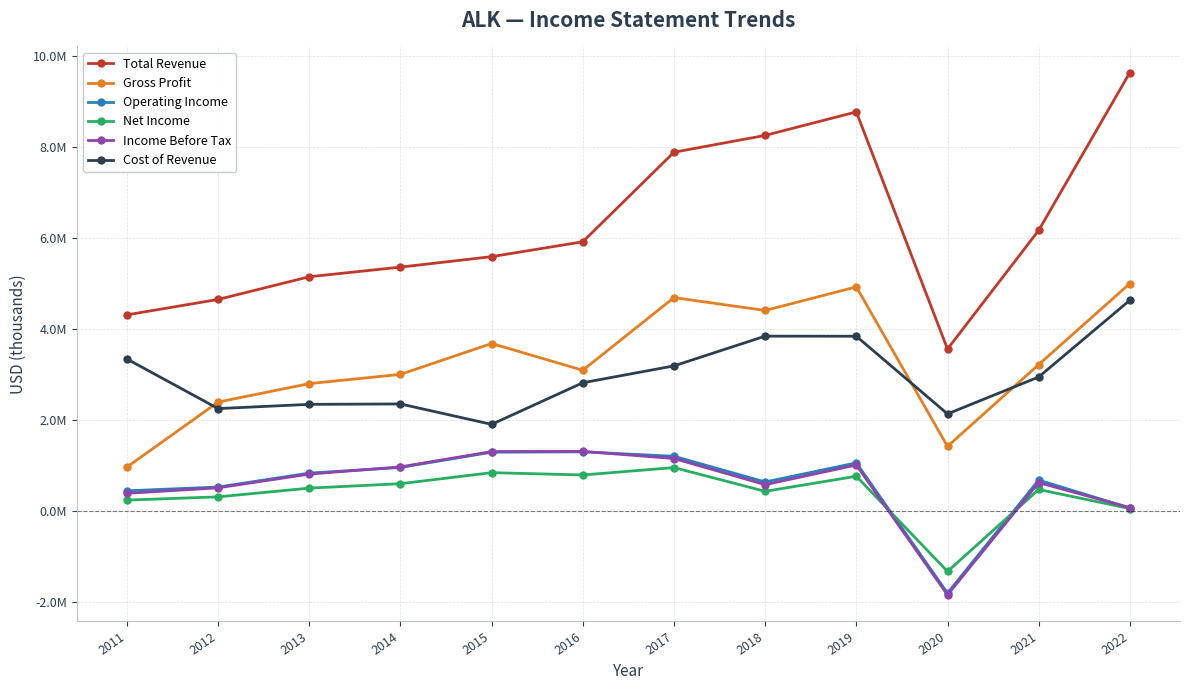

At which category does the chart reach its minimum across all series?

2020